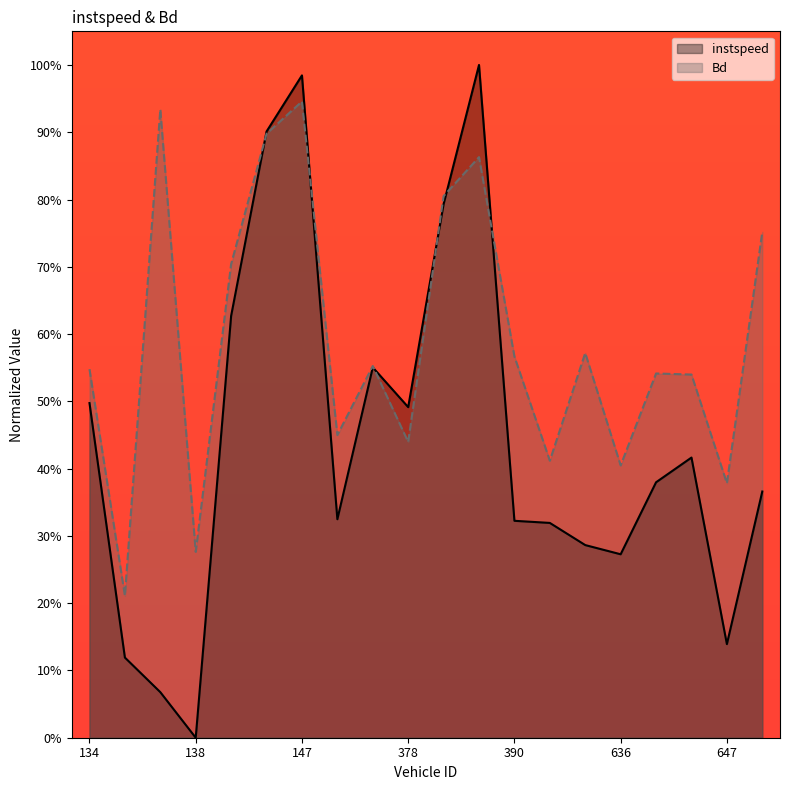

After their last crossing, which series has the higher values: Bd or instspeed?

Bd